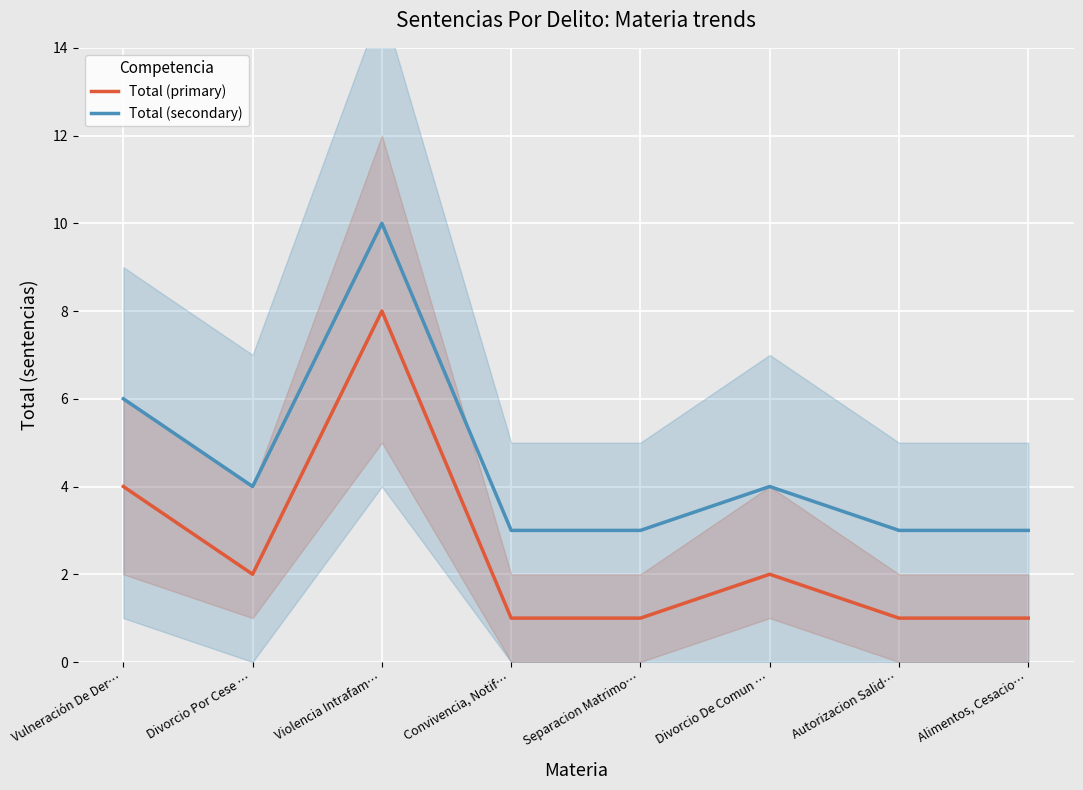

Rank the series at Violencia Intrafam… from highest to lowest value.

Total (secondary), Total (primary)